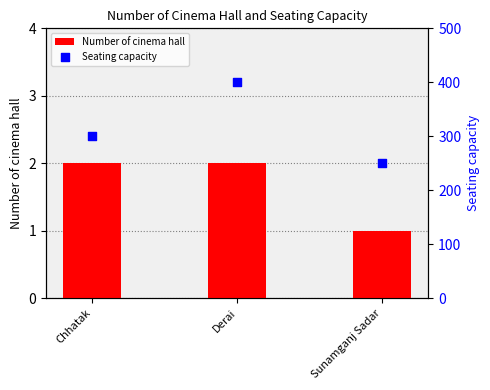

Is the value of Number of cinema hall at Sunamganj Sadar greater than the value of Seating capacity at Derai?

No